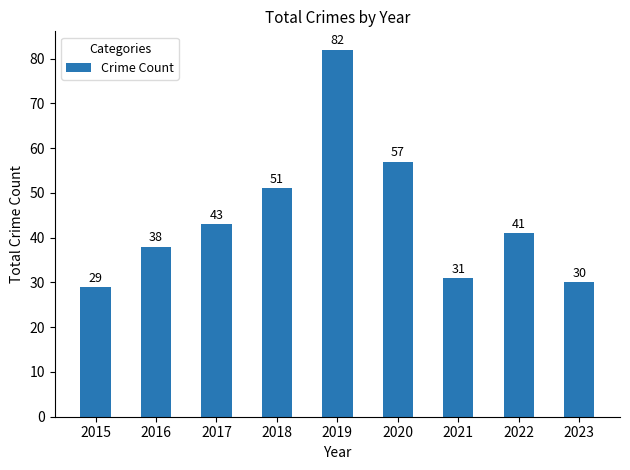

What is the difference between the maximum and minimum values?

53